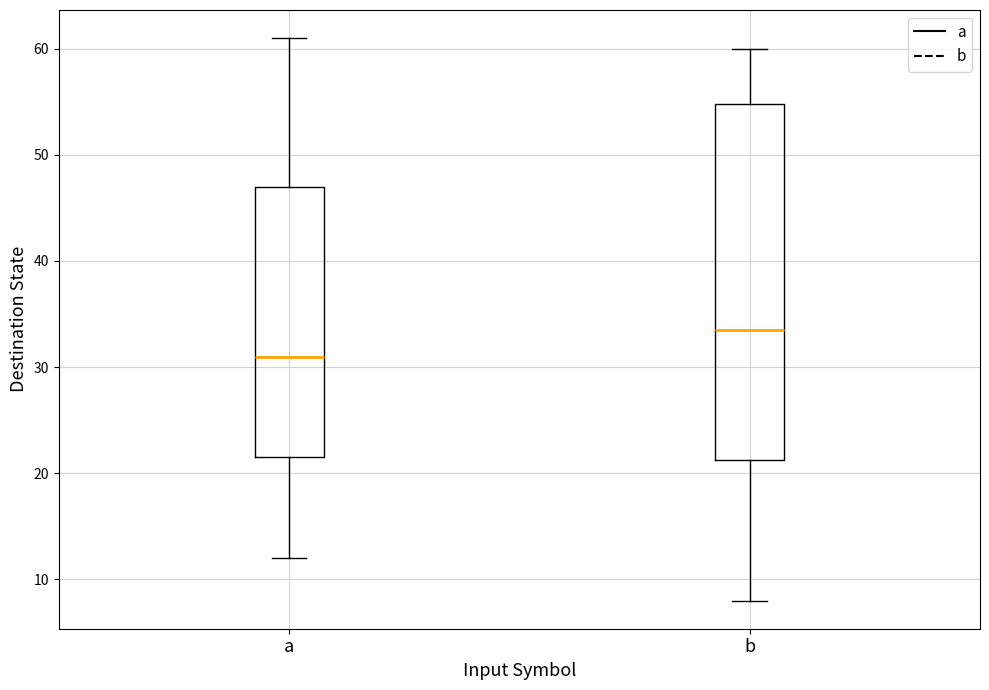

Which box has the lowest median line?

a